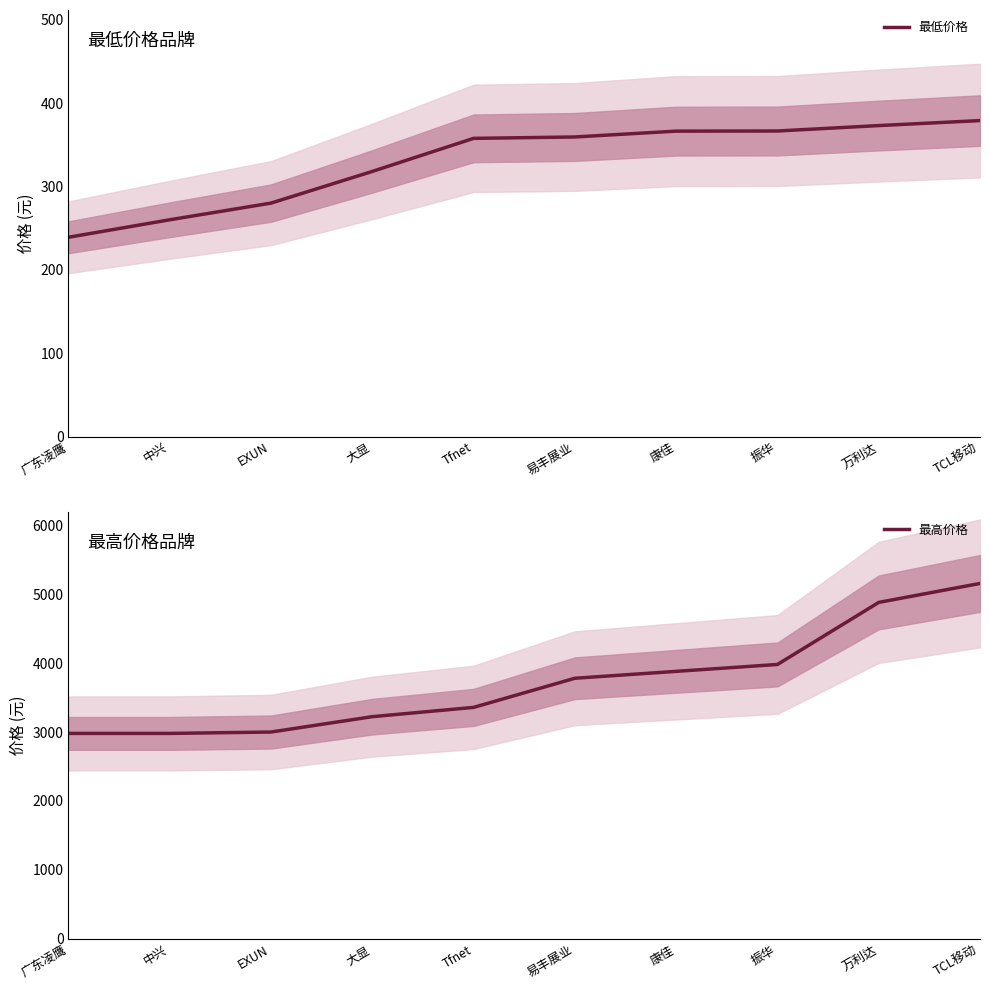

What is the label of the 10th point from the left?

TCL移动